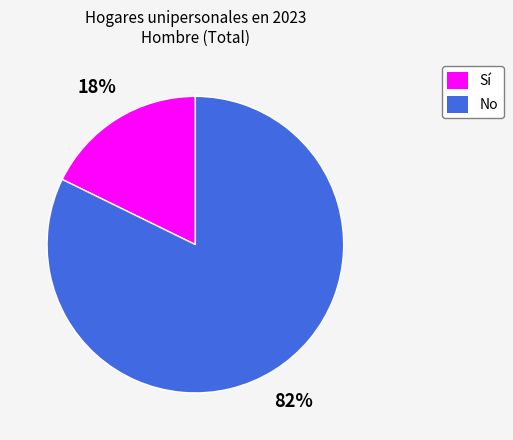

Do No and Sí together represent more than half of the pie?

Yes